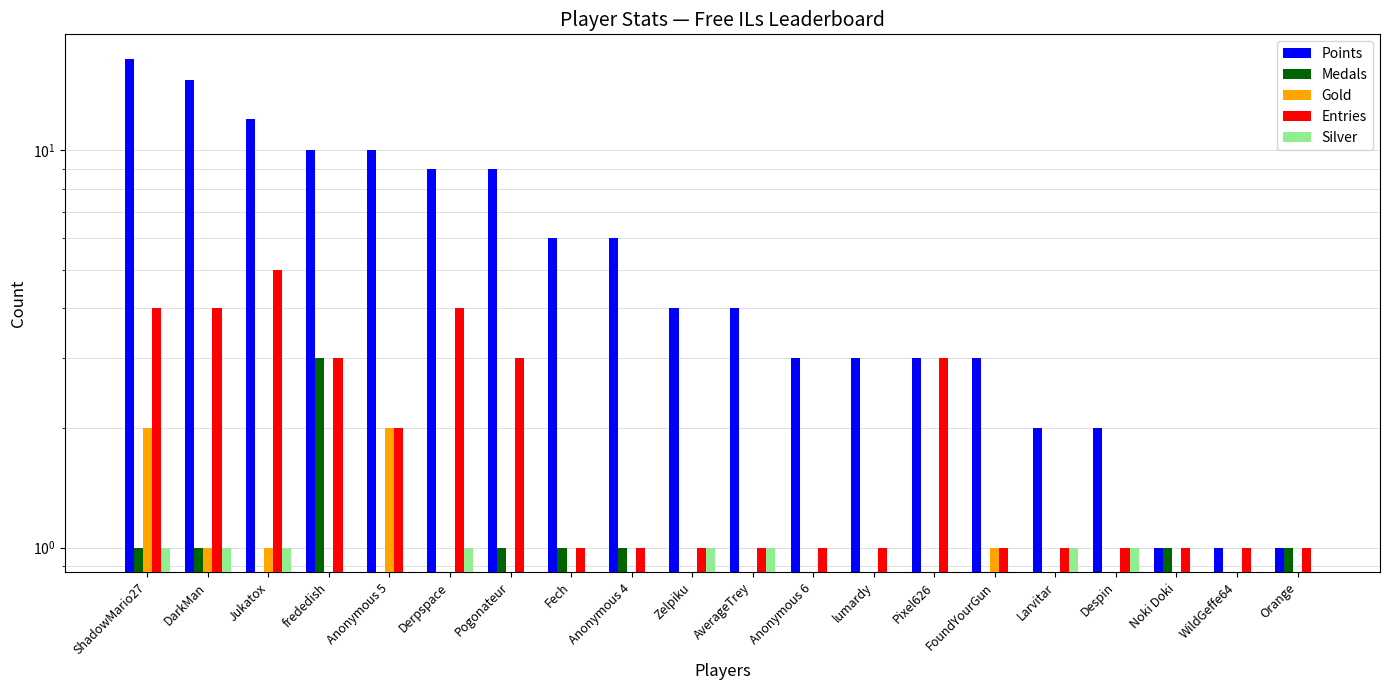

Count the Silver values in the range 0 to 1.

20